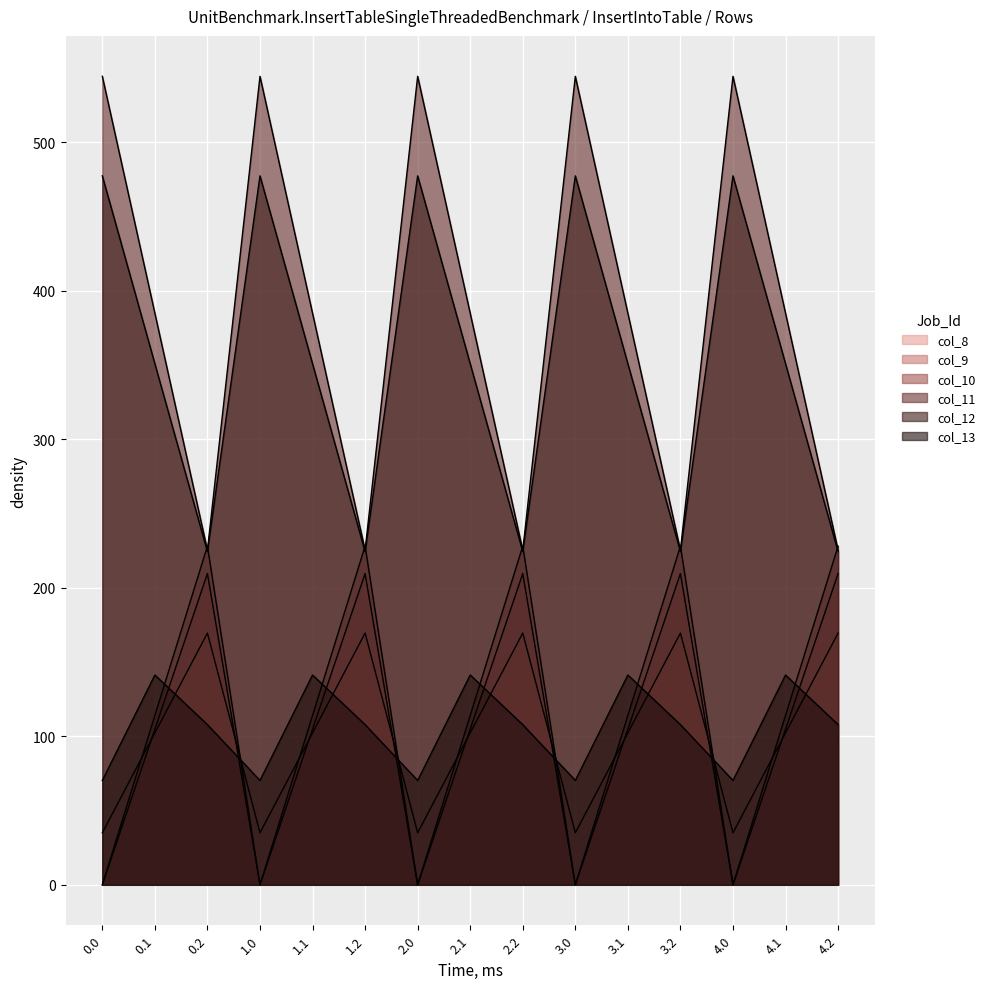

Is the value of col_8 at 0.2 greater than the value of col_10 at 3.1?

Yes